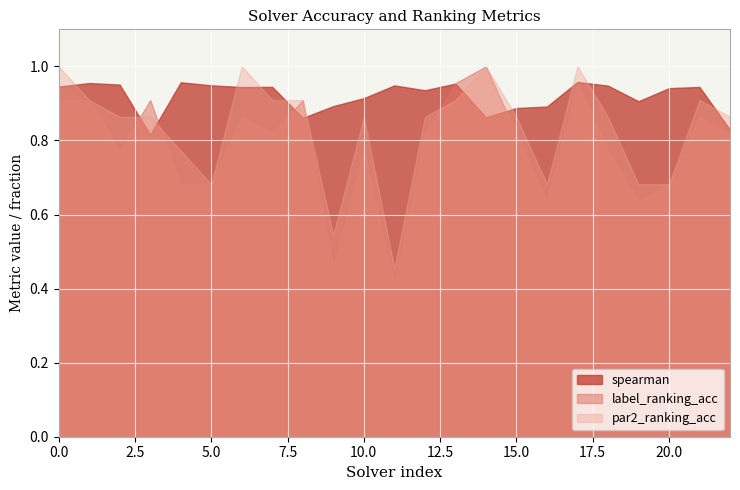

What is the value of the par2_ranking_acc point at the 10th from the left?

0.5